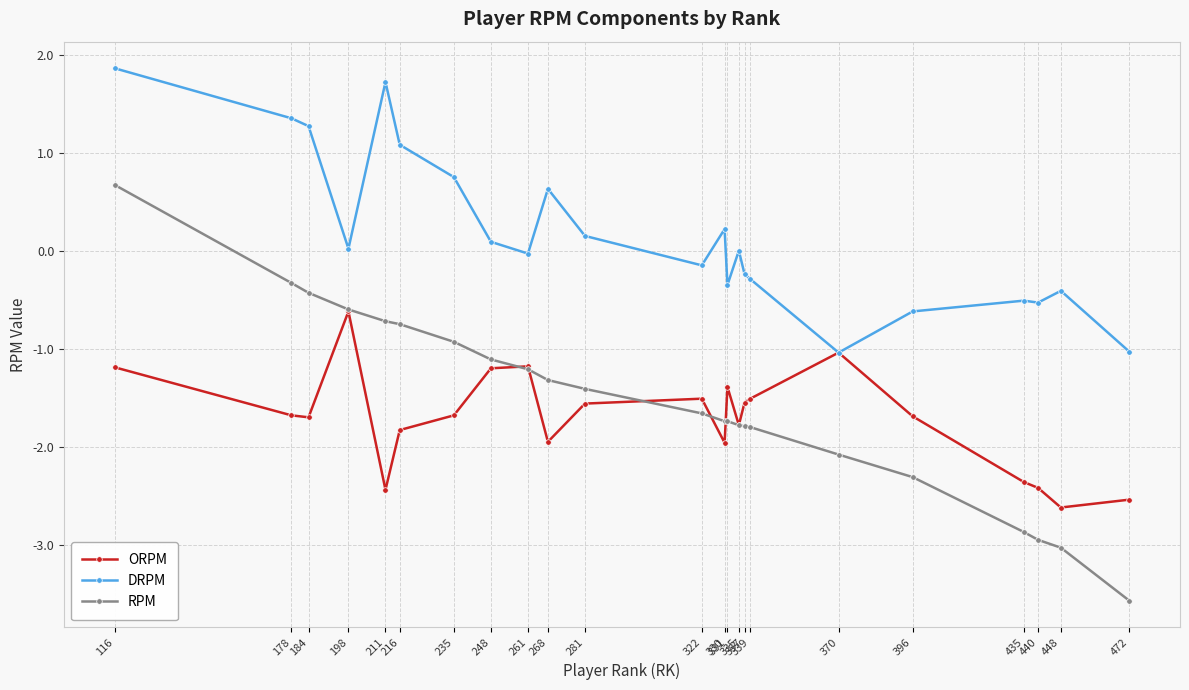

The value of RPM at 248 is -0.3. True or false?

False